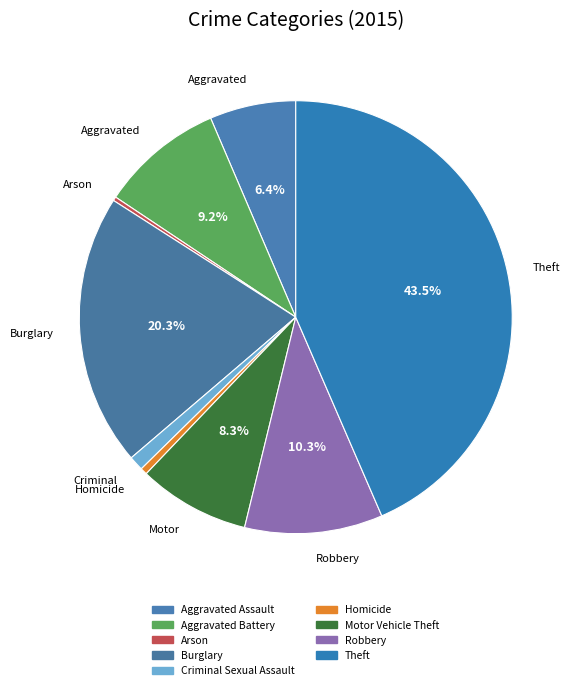

Count the number of slices in the pie.

9